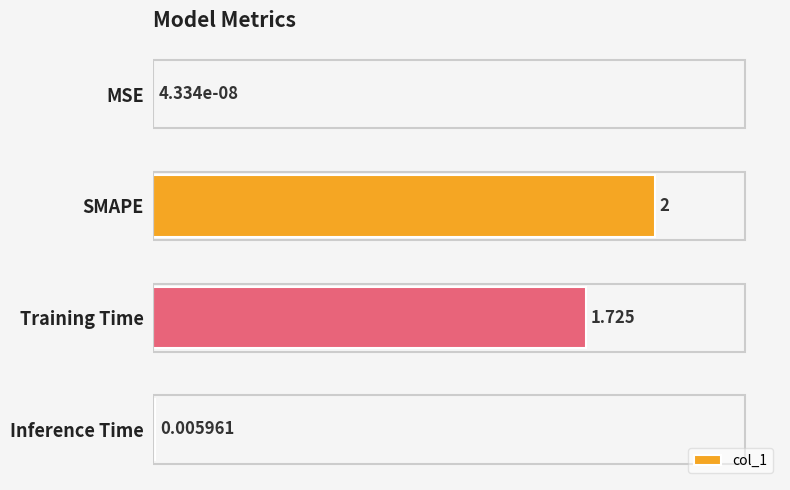

What is the average value?

0.9